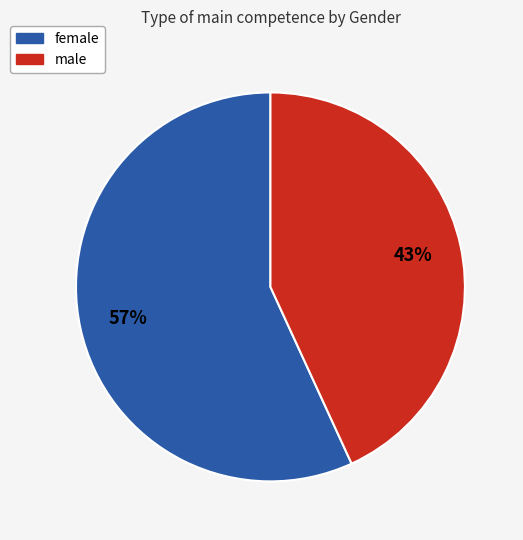

Is the sum of male and female greater than half?

Yes